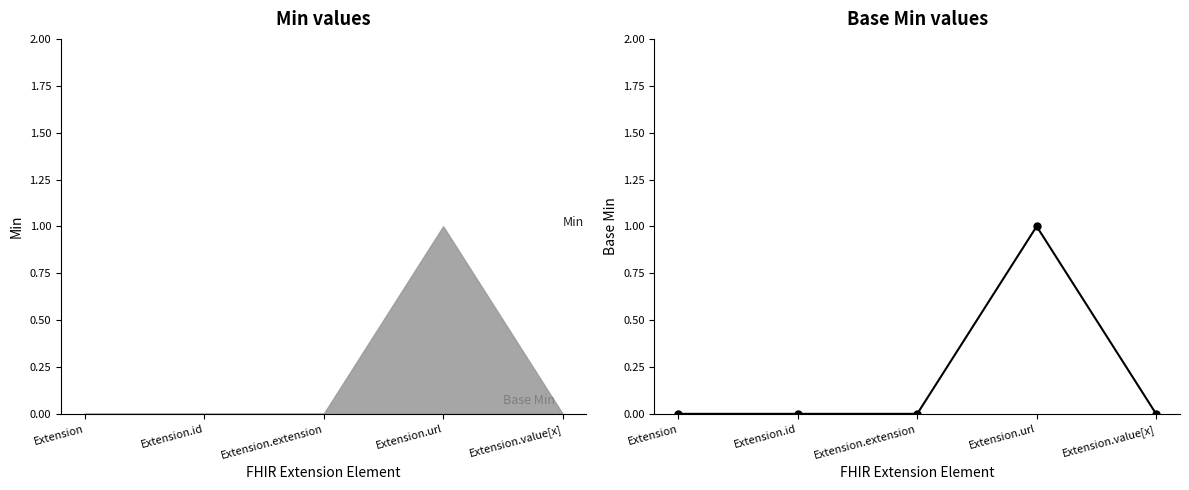

True or false: the data shows 1 at Extension.value[x].

False